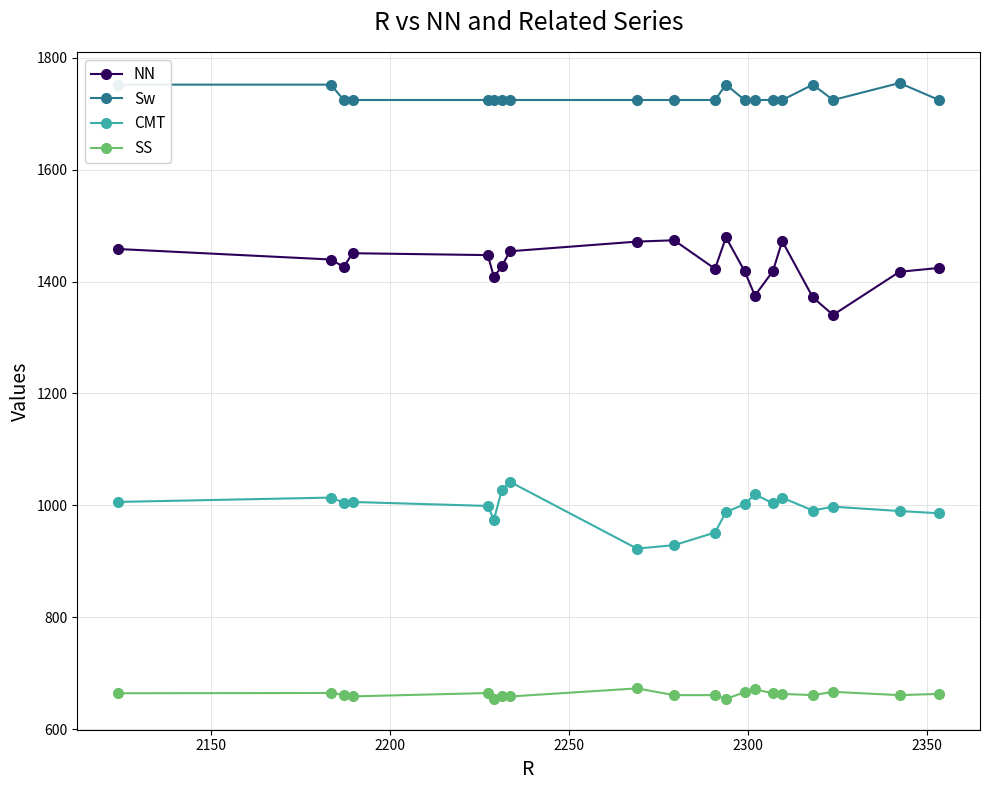

Rank the series by their maximum value, from highest to lowest.

Sw, NN, CMT, SS